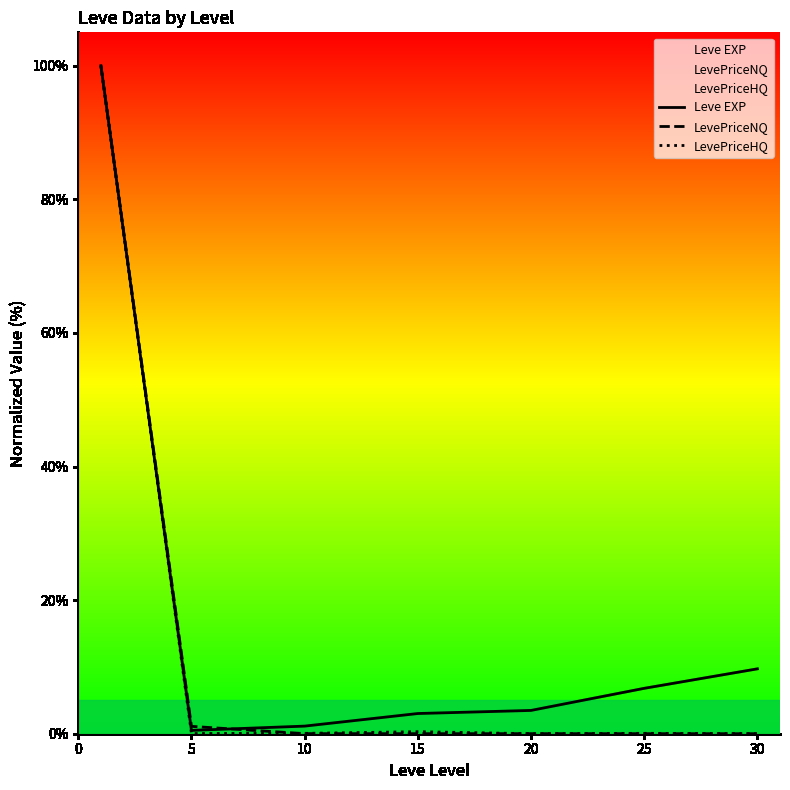

True or false: LevePriceNQ and LevePriceHQ cross at least once.

True